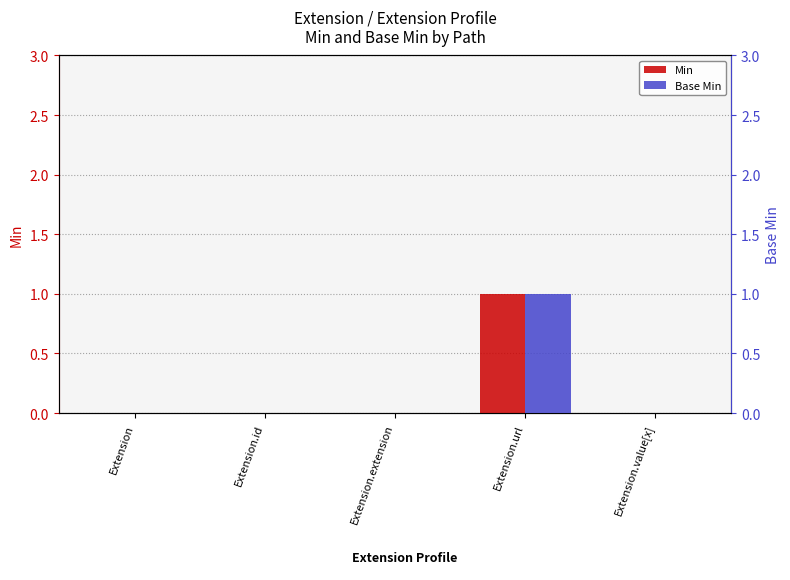

Count the Min values in the range 0 to 1.

5